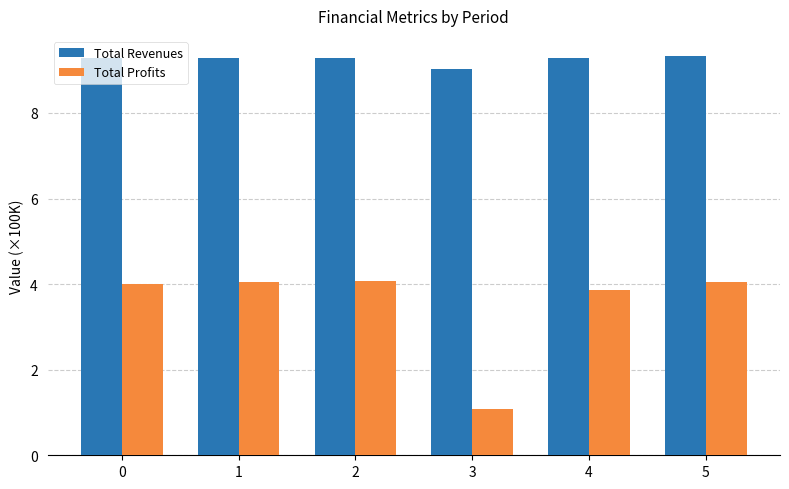

Count the number of data series in this chart.

2